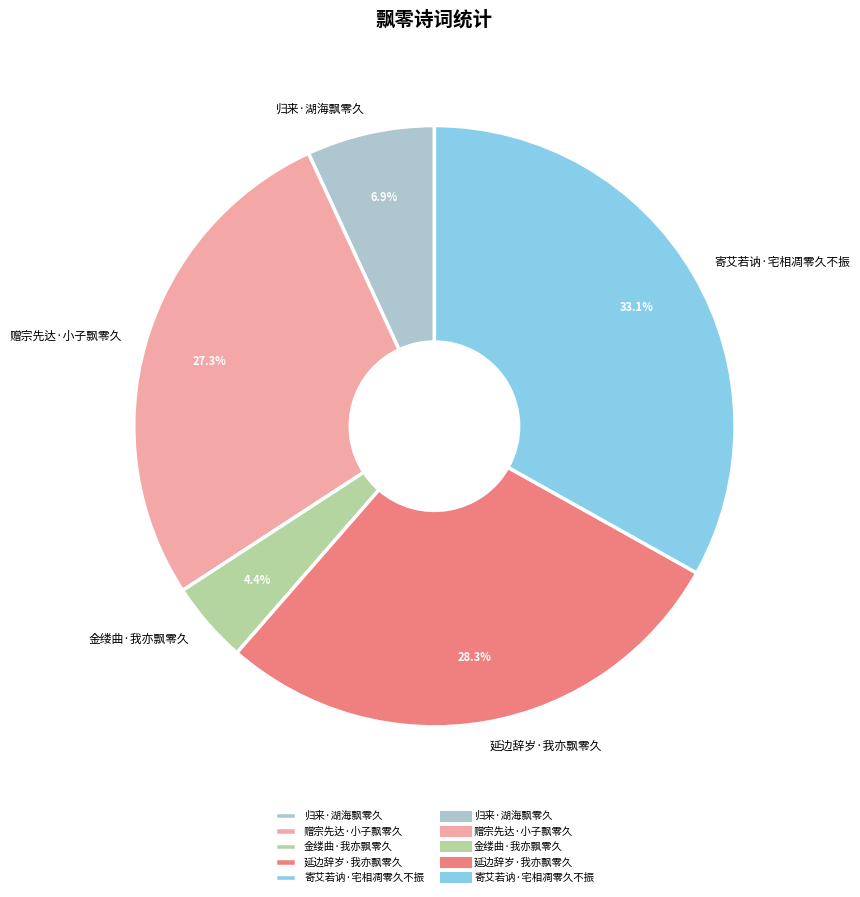

To the nearest percent, what is the difference between the 金缕曲·我亦飘零久 and 延边辞岁·我亦飘零久 slice percentages?

24%